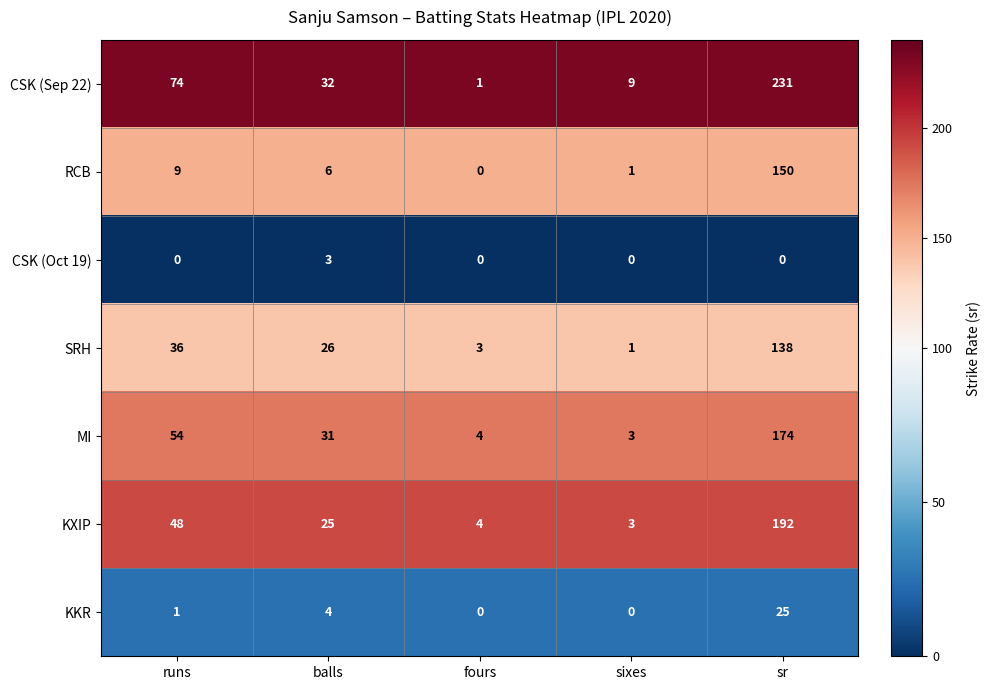

What is the sum of the SRH values at runs and sr?

174